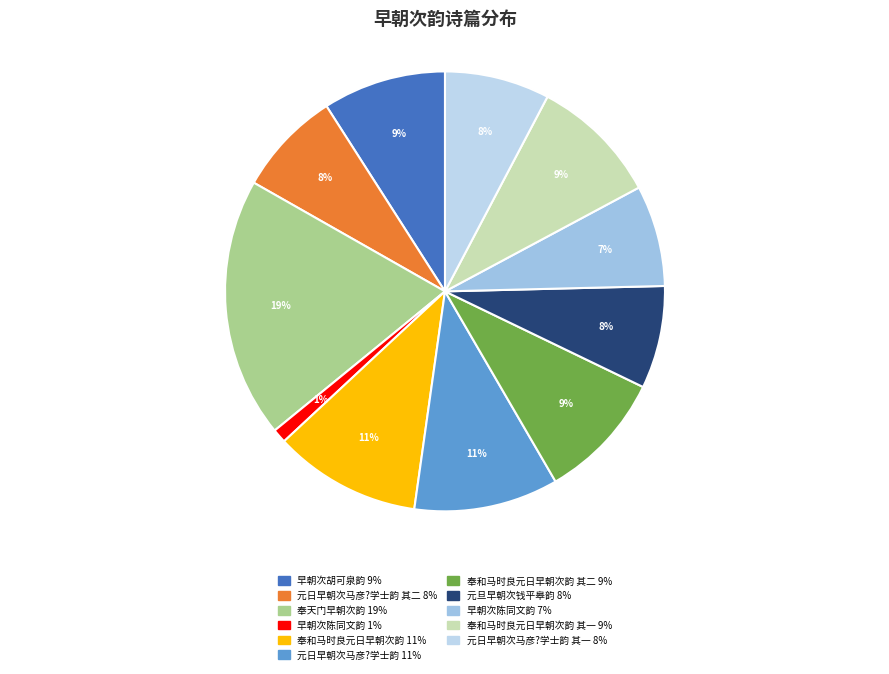

How many slices are in this pie chart?

11